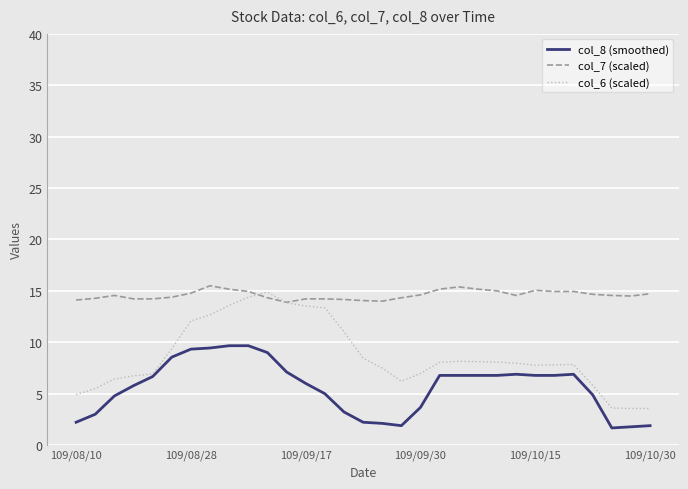

True or false: col_6 (scaled) and col_7 (scaled) intersect in this chart.

True